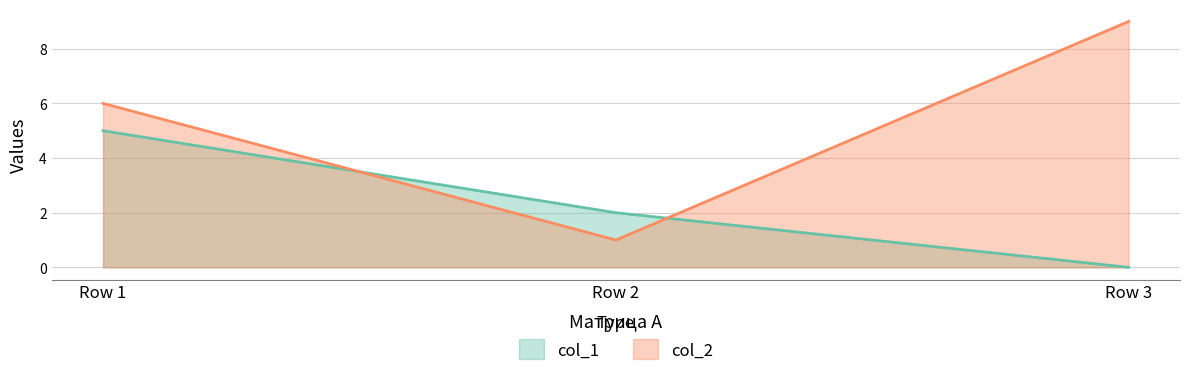

The col_2 series shows 9 at Row 1. True or false?

False